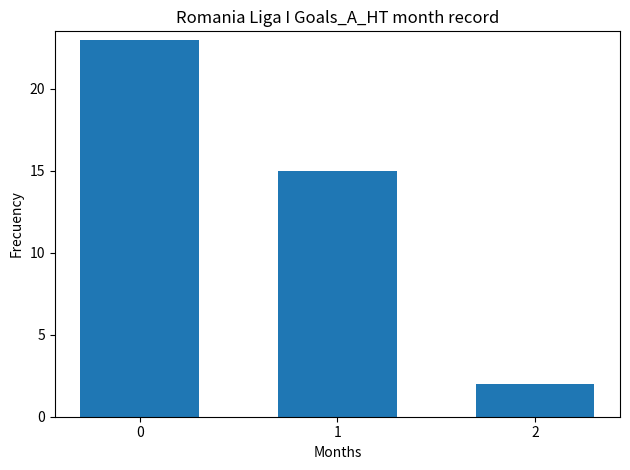

Count the number of data series in this chart.

1